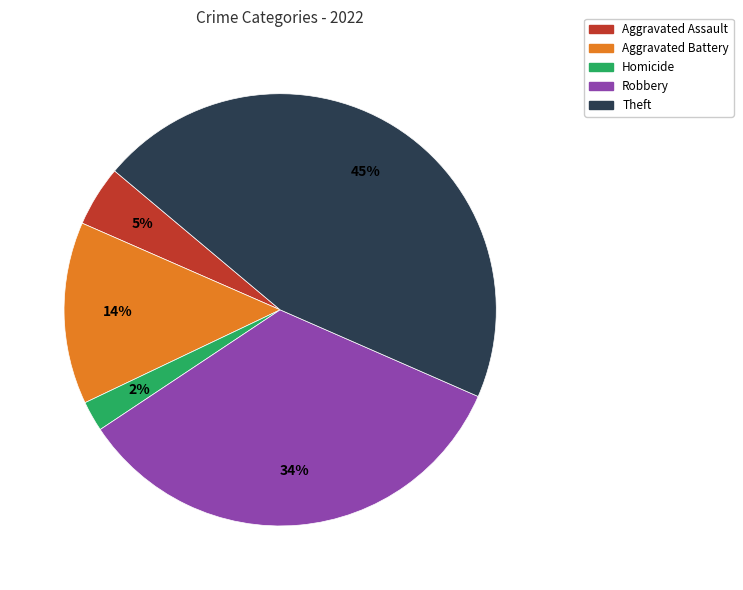

To the nearest percent, what percentage of the pie is Robbery?

34%